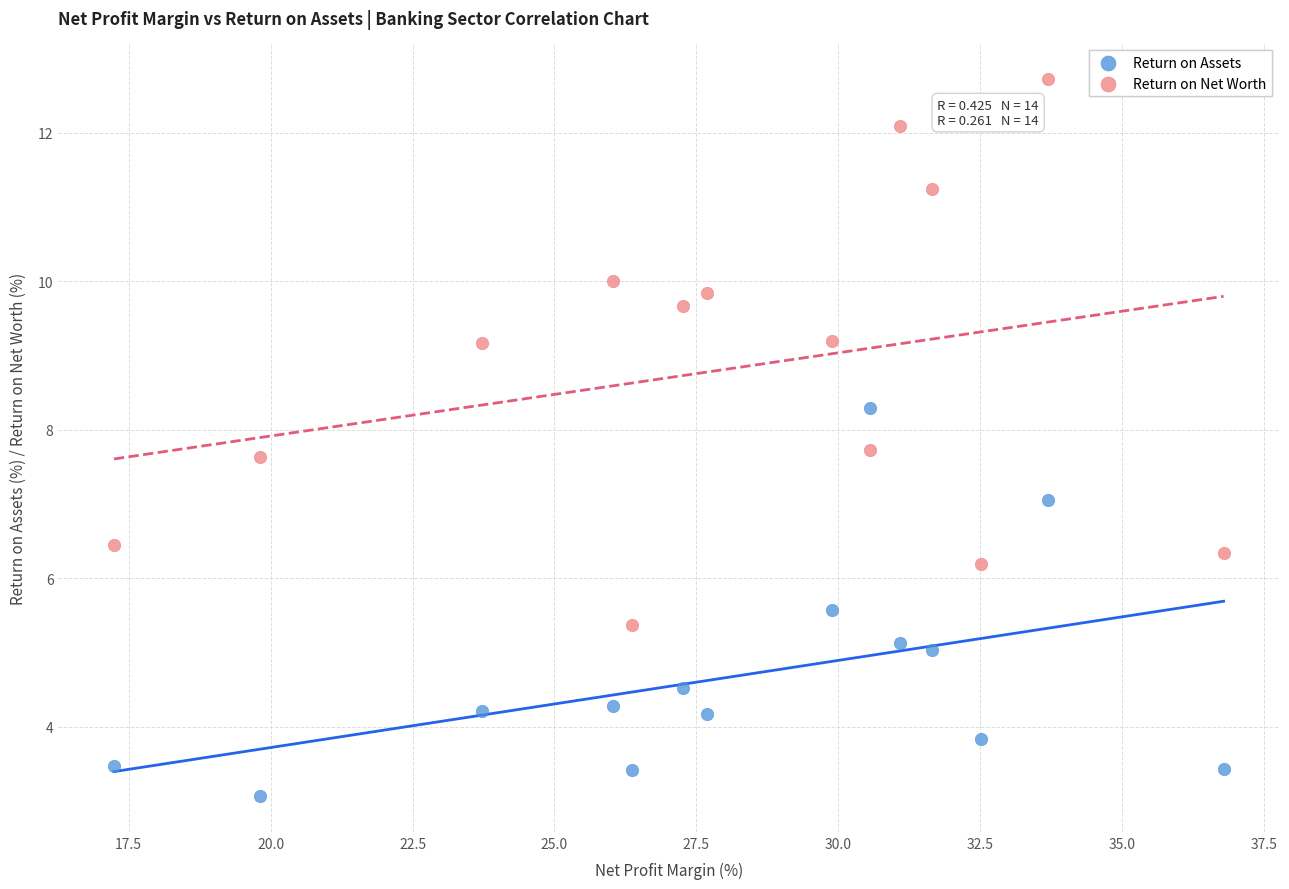

Which series reaches the maximum Y coordinate?

Return on Net Worth